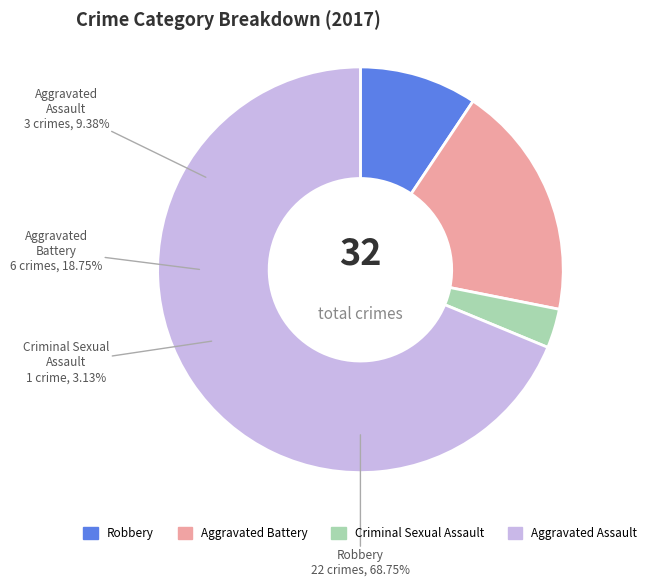

What percentage is the Robbery slice, to the nearest percent?

69%